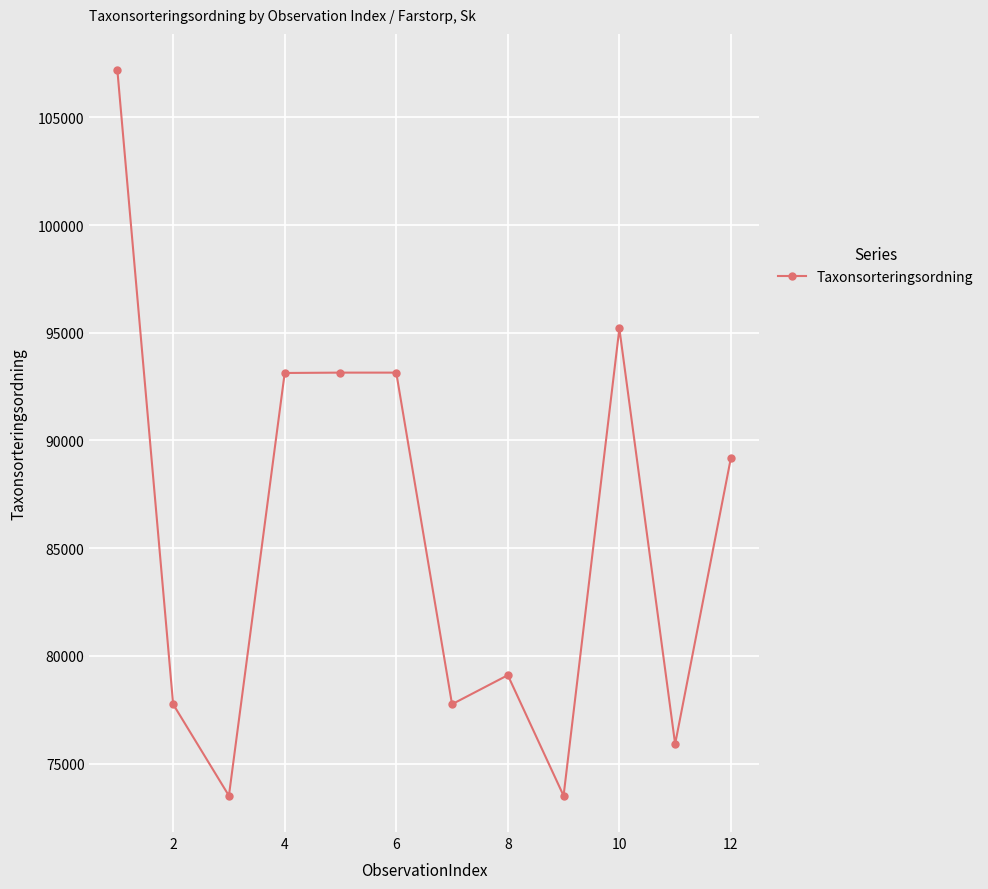

What is the sum of all values?

1028551